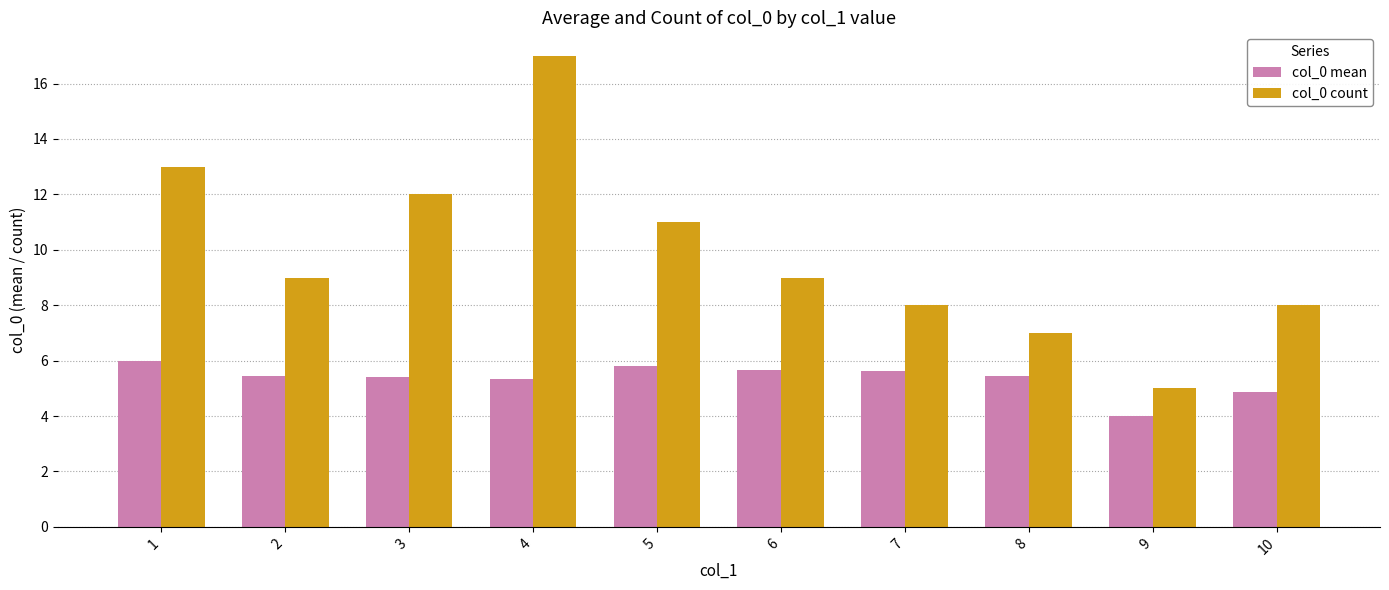

Between 4 and 8, which series saw the biggest shift?

col_0 count